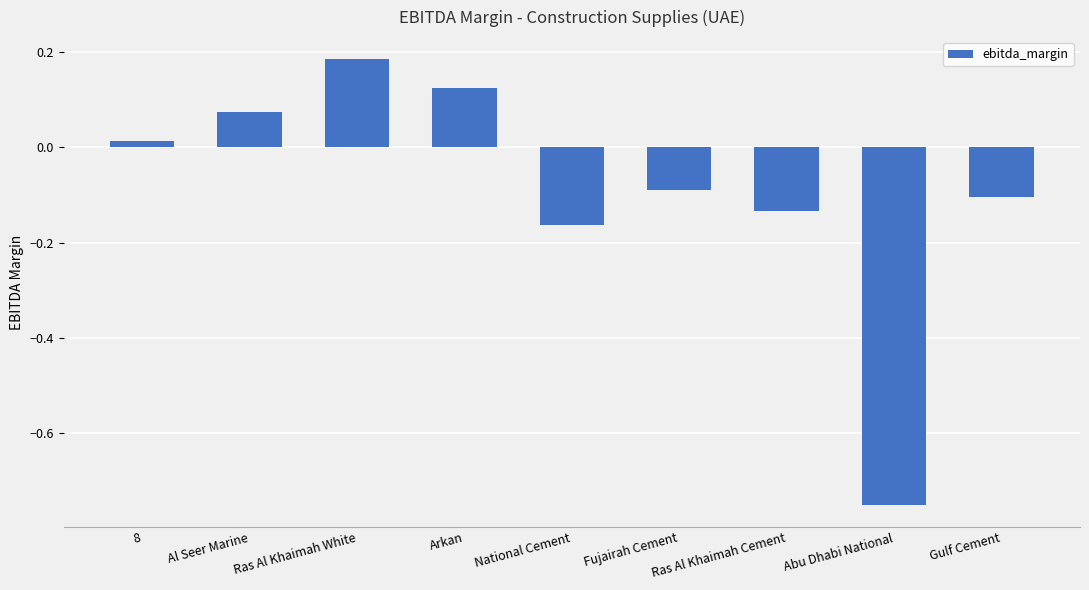

What position from the right is Fujairah Cement?

4